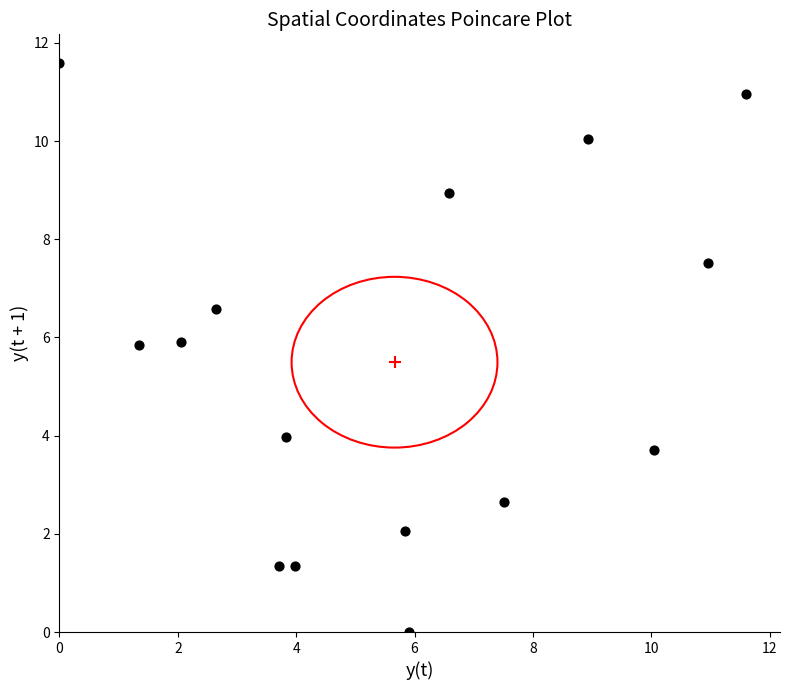

What is the range of Y values (max minus min)?

11.6